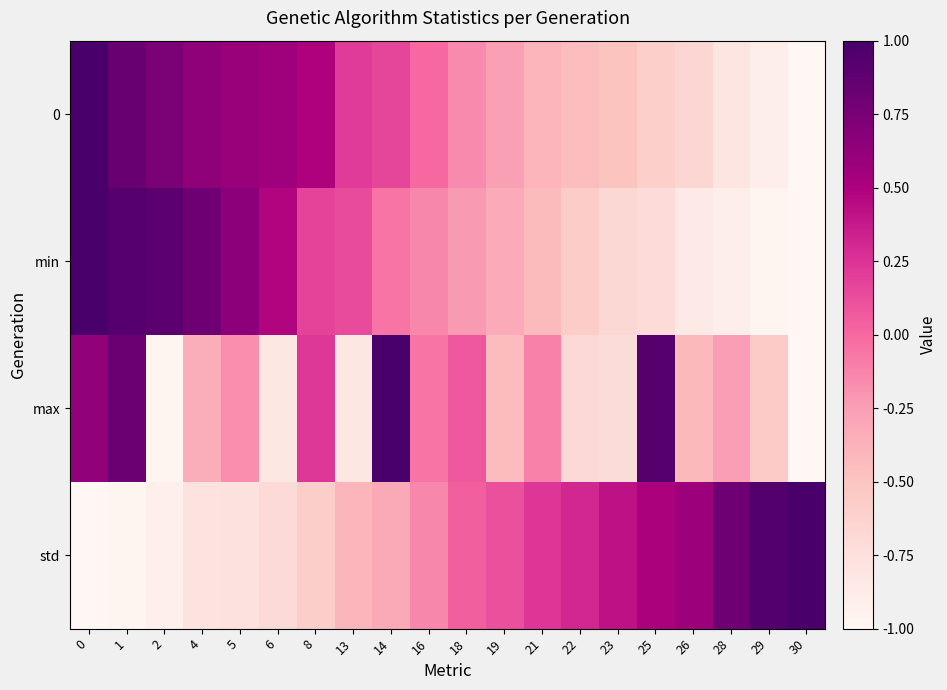

Reading left to right, what are all the values shown in this chart?

0: 0=1.0	1=0.8	2=0.7	4=0.6	5=0.6	6=0.6	8=0.5	13=0.2	14=0.2	16=-0.0	18=-0.2	19=-0.3	21=-0.4	22=-0.5	23=-0.5	25=-0.6	26=-0.7	28=-0.8	29=-0.9	30=-1.0
min: 0=1.0	1=0.9	2=0.9	4=0.8	5=0.7	6=0.5	8=0.2	13=0.1	14=-0.1	16=-0.1	18=-0.2	19=-0.3	21=-0.4	22=-0.6	23=-0.7	25=-0.7	26=-0.9	28=-0.9	29=-1.0	30=-1.0
max: 0=0.6	1=0.8	2=-1.0	4=-0.3	5=-0.2	6=-0.8	8=0.2	13=-0.8	14=1.0	16=-0.1	18=0.1	19=-0.4	21=-0.1	22=-0.7	23=-0.7	25=0.9	26=-0.4	28=-0.2	29=-0.6	30=-1.0
std: 0=-1.0	1=-1.0	2=-0.9	4=-0.8	5=-0.8	6=-0.7	8=-0.6	13=-0.4	14=-0.3	16=-0.1	18=0.0	19=0.1	21=0.2	22=0.3	23=0.4	25=0.5	26=0.6	28=0.8	29=0.9	30=1.0